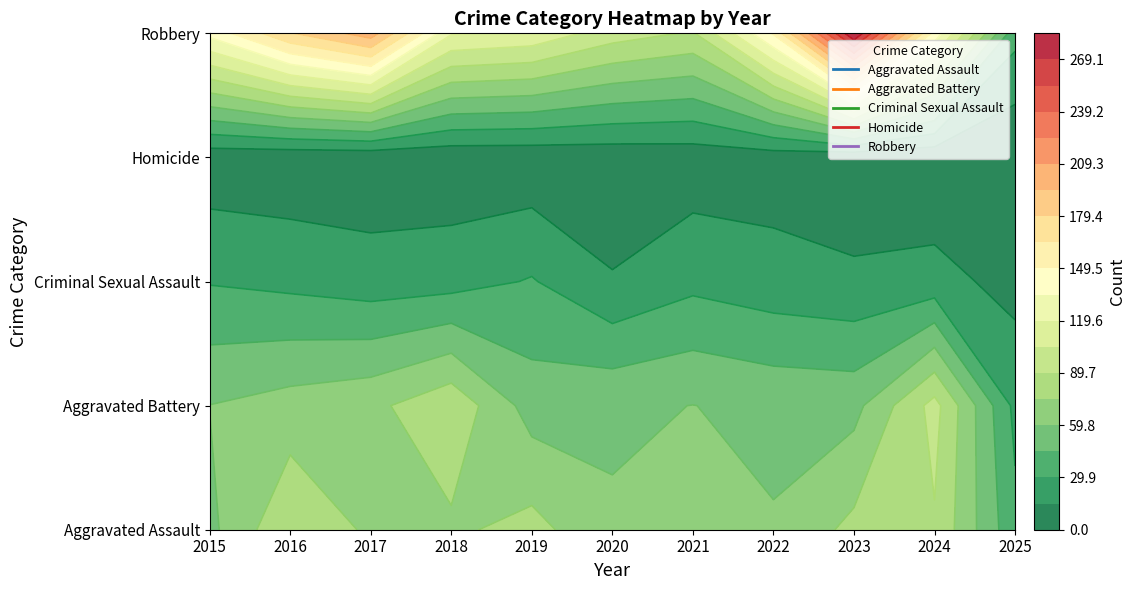

What is the difference between the maximum and second lowest values in the Homicide series?

4